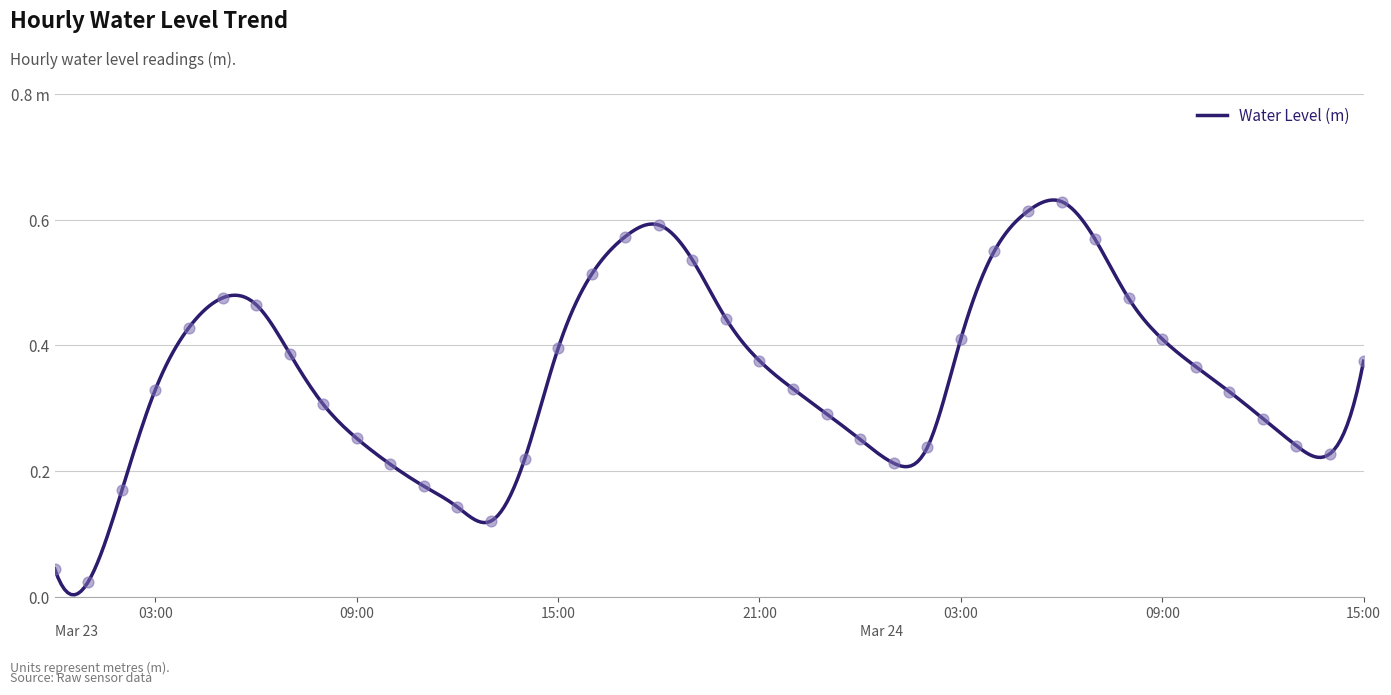

What is the change in value from 2023-03-23 03:00:00 to 2023-03-24 14:00:00?

-0.1